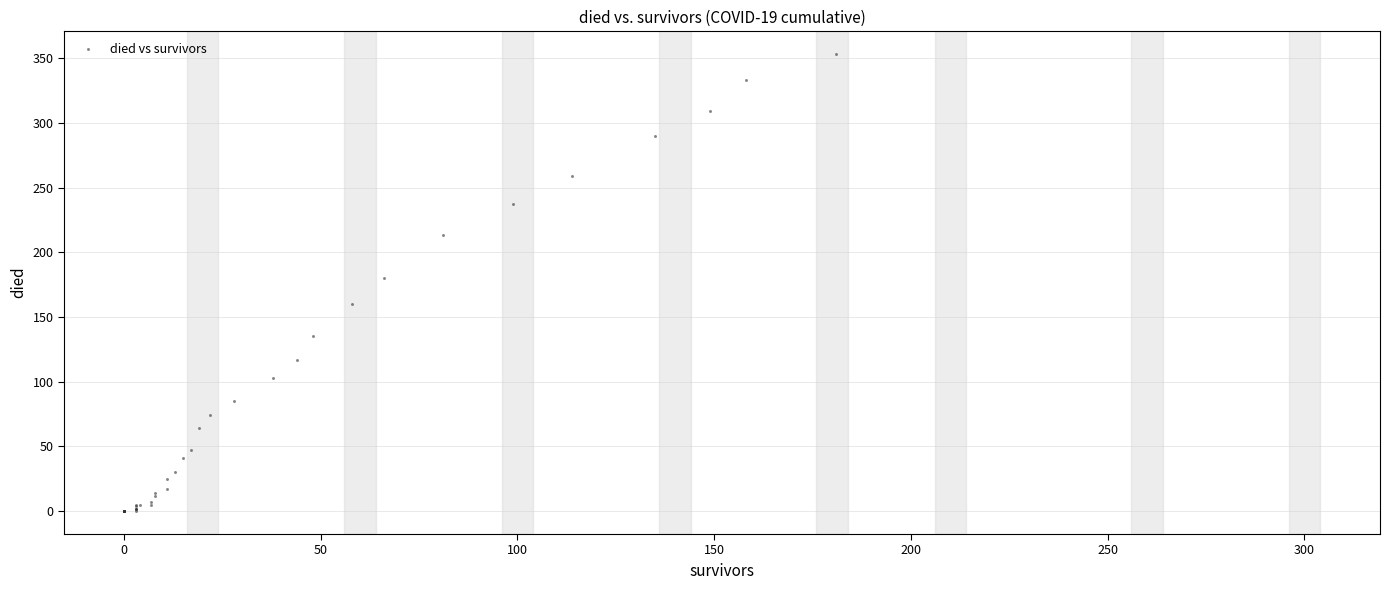

What Y value in the scatter plot is closest to 176?

180